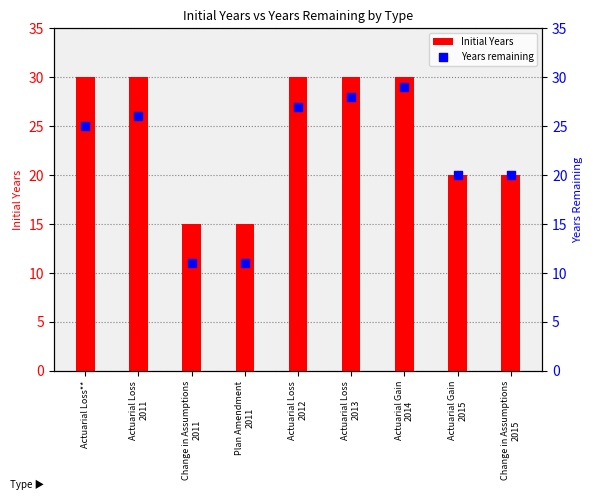

At how many categories does at least one series exceed 17?

7